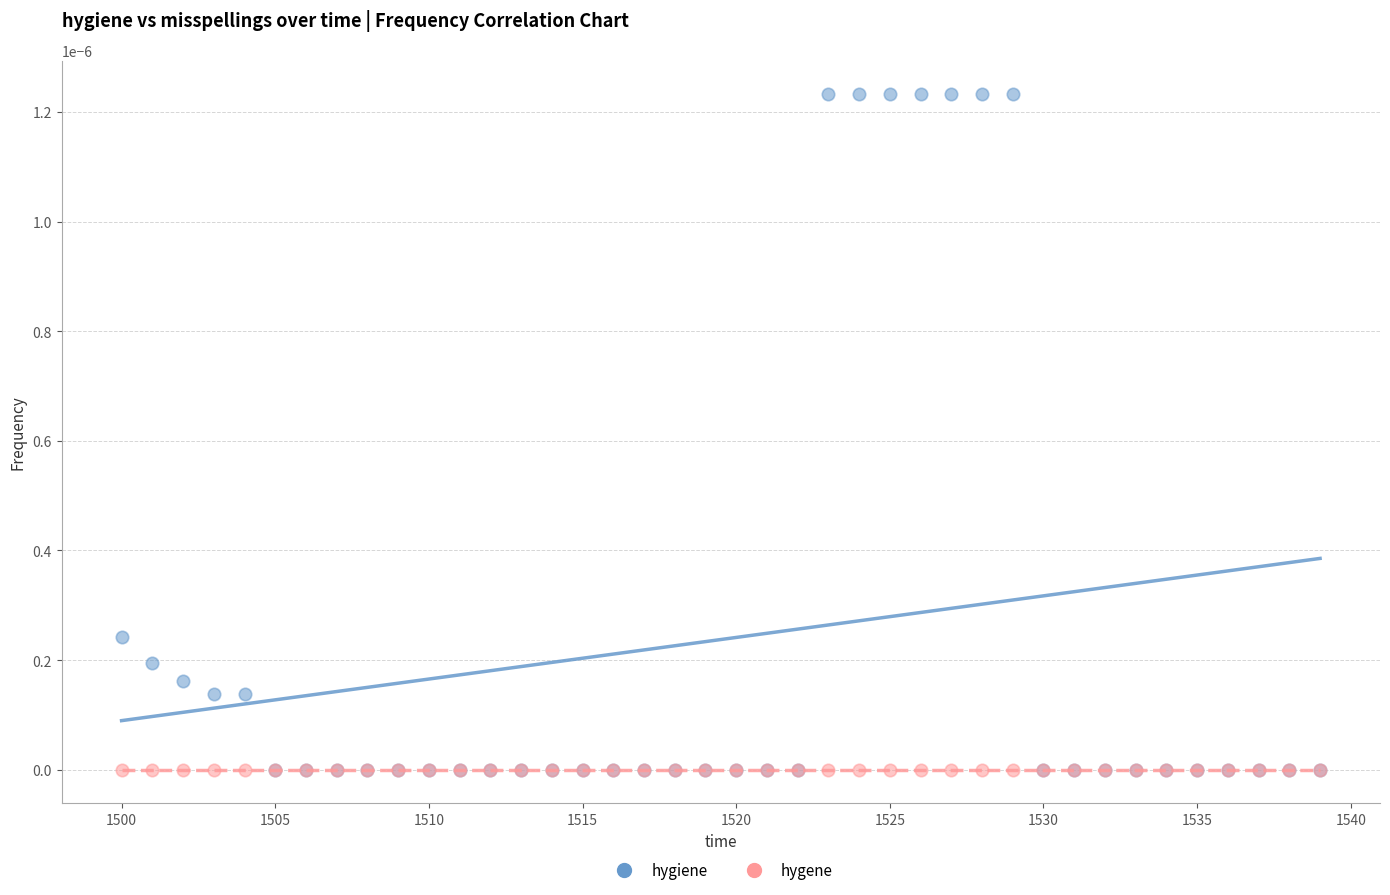

What are all the series names shown in the legend?

hygiene, hygene